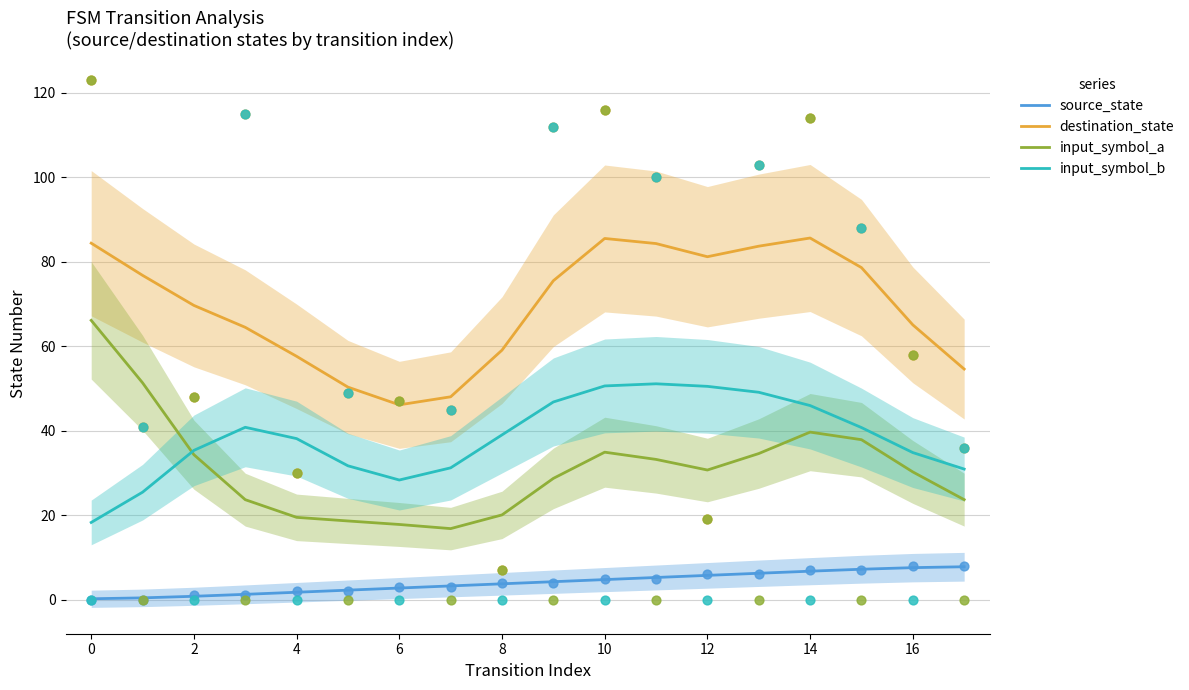

Which series contains the lowest Y value?

source_state